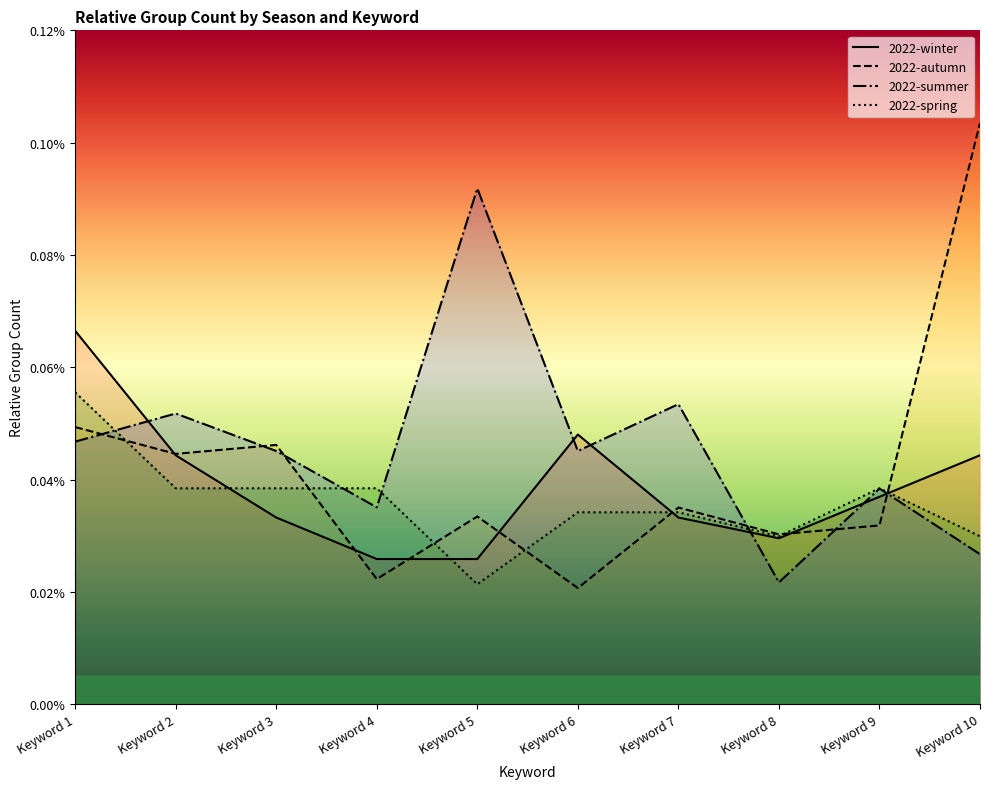

Is it true that 2022-summer equals 0.0 at Keyword 4?

True